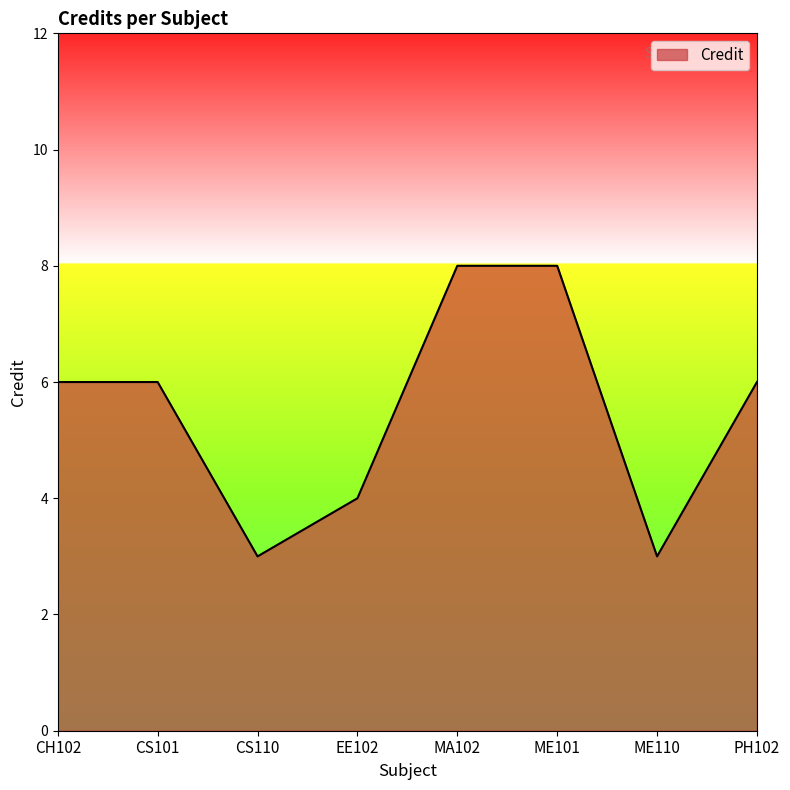

What position from the left is EE102?

4